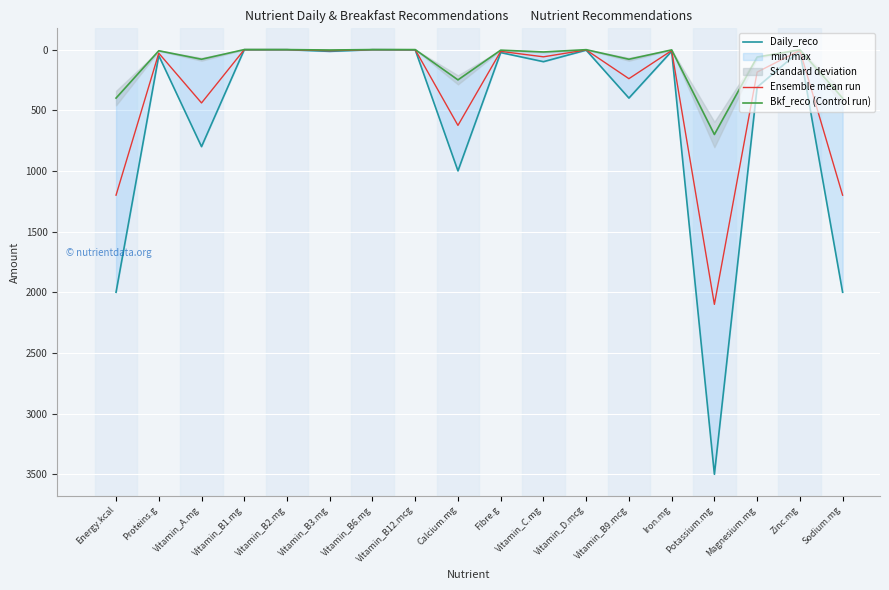

Rank the categories by Bkf_reco (Control run) value from lowest to highest.

Vitamin_B1.mg, Vitamin_B6.mg, Vitamin_B2.mg, Vitamin_B12.mcg, Vitamin_D.mcg, Zinc.mg, Iron.mg, Vitamin_B3.mg, Fibre.g, Proteins.g, Vitamin_C.mg, Magnesium.mg, Vitamin_A.mg, Vitamin_B9.mcg, Calcium.mg, Energy.kcal, Sodium.mg, Potassium.mg